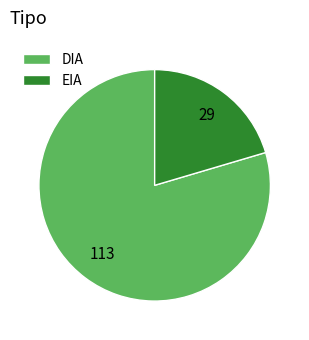

Approximately how many times larger is the value at DIA compared to EIA?

3.9